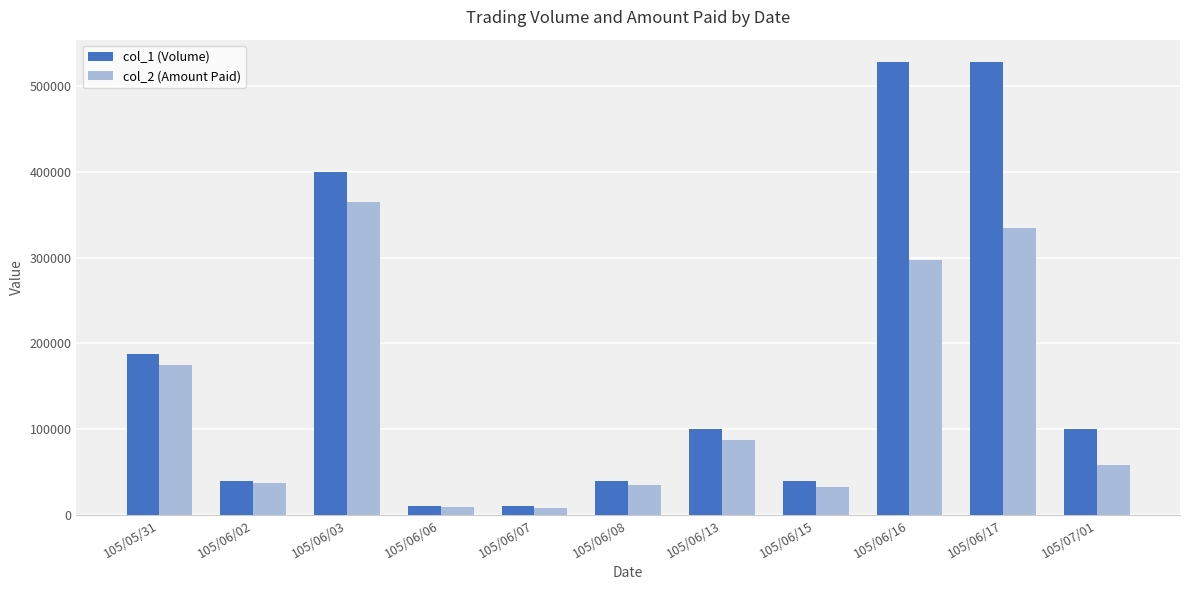

At which label is col_1 (Volume) closest to 269000?

105/05/31